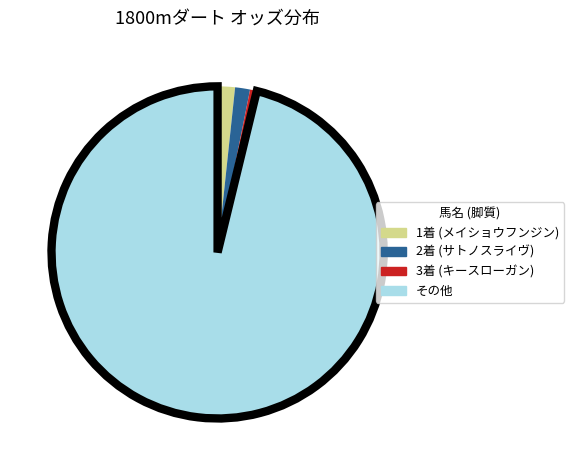

Is there a majority slice in this chart?

Yes